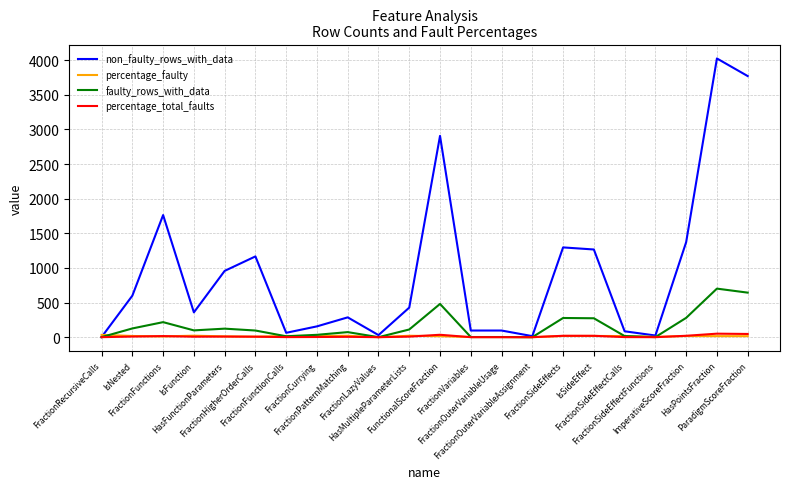

How many lines are shown in the chart?

4